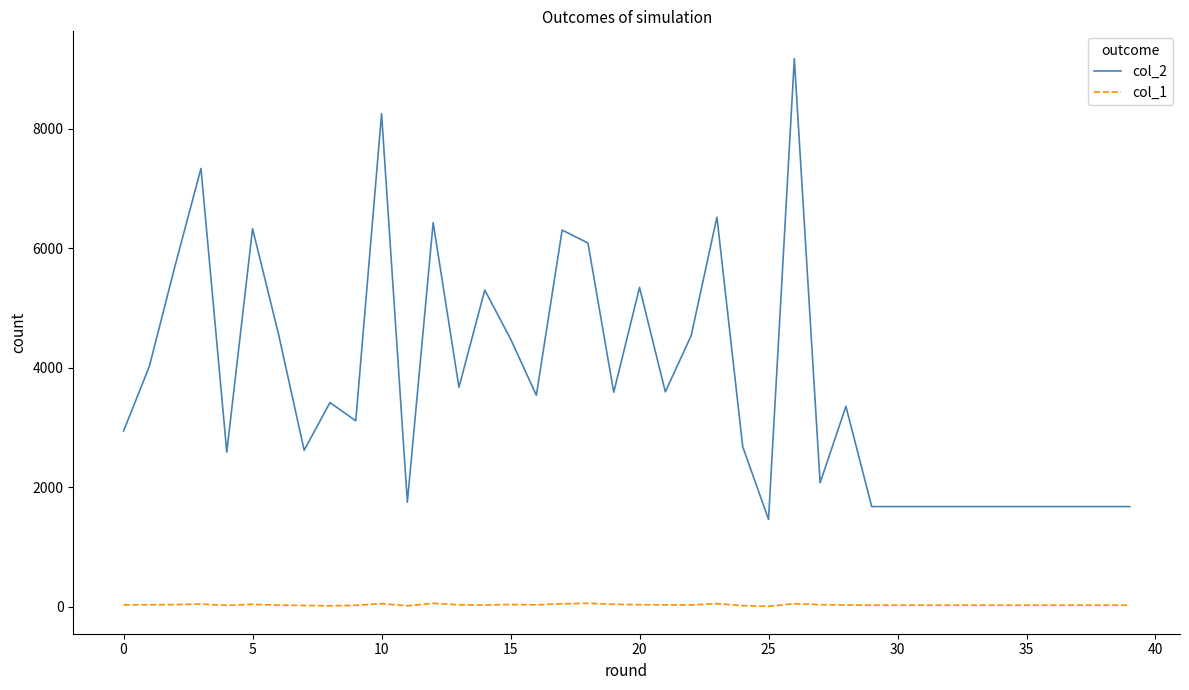

Rank the series by their maximum value, from lowest to highest.

col_1, col_2